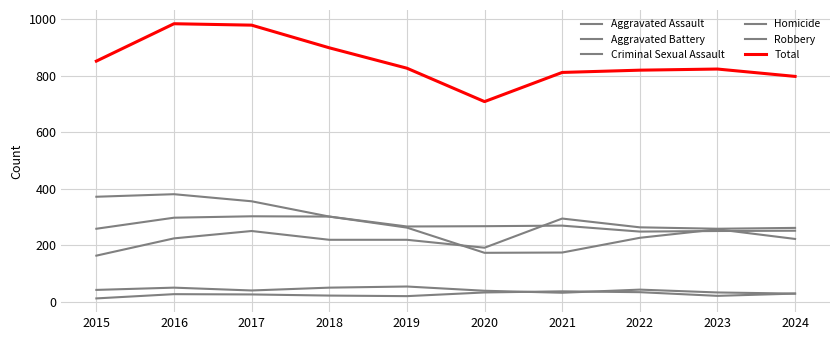

Rank the series at 2022 from highest to lowest value.

Total, Aggravated Assault, Aggravated Battery, Robbery, Criminal Sexual Assault, Homicide